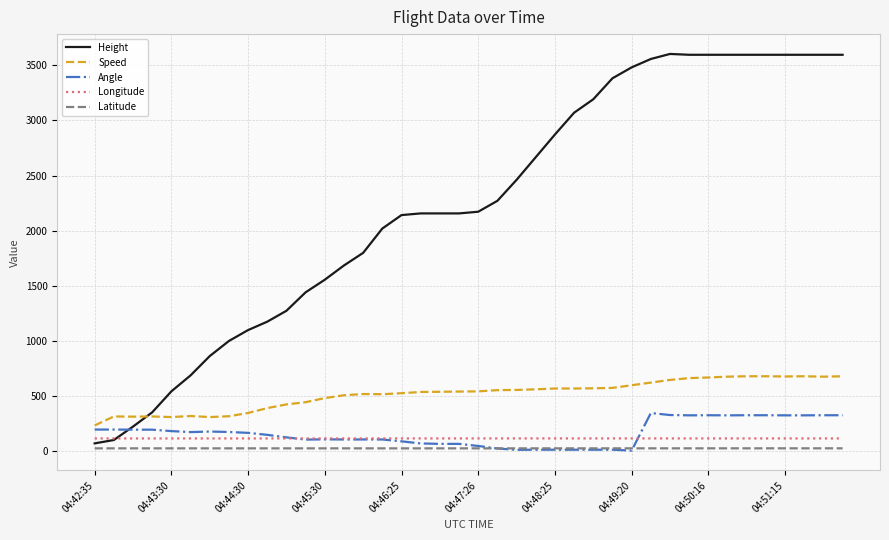

What is the difference between the second highest and minimum values in the Longitude series?

0.3